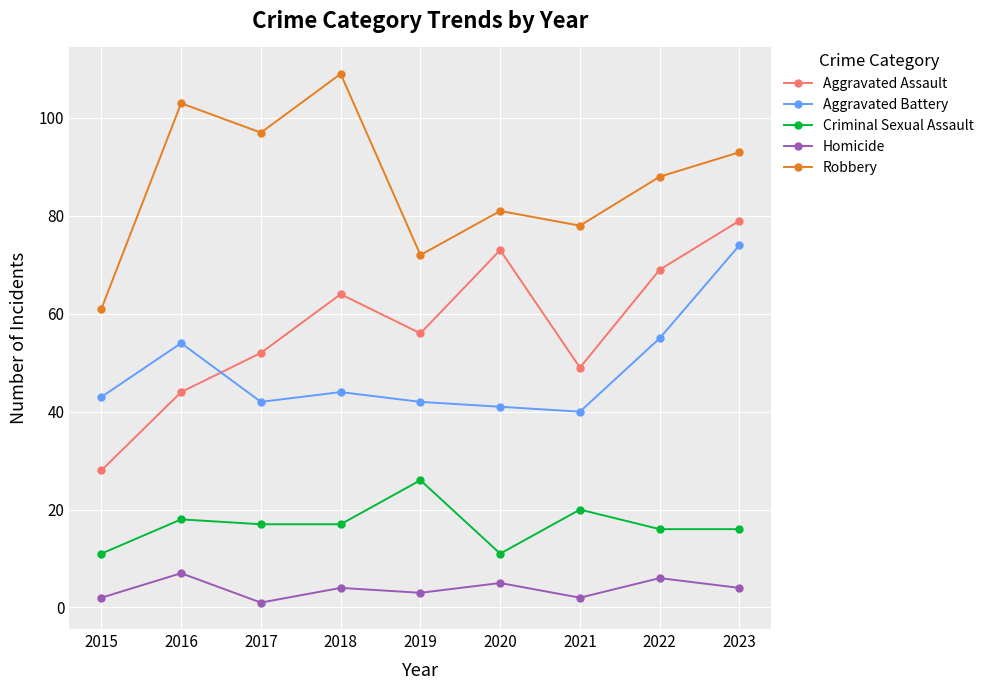

True or false: Robbery has more than 0 points higher than both neighbors.

True